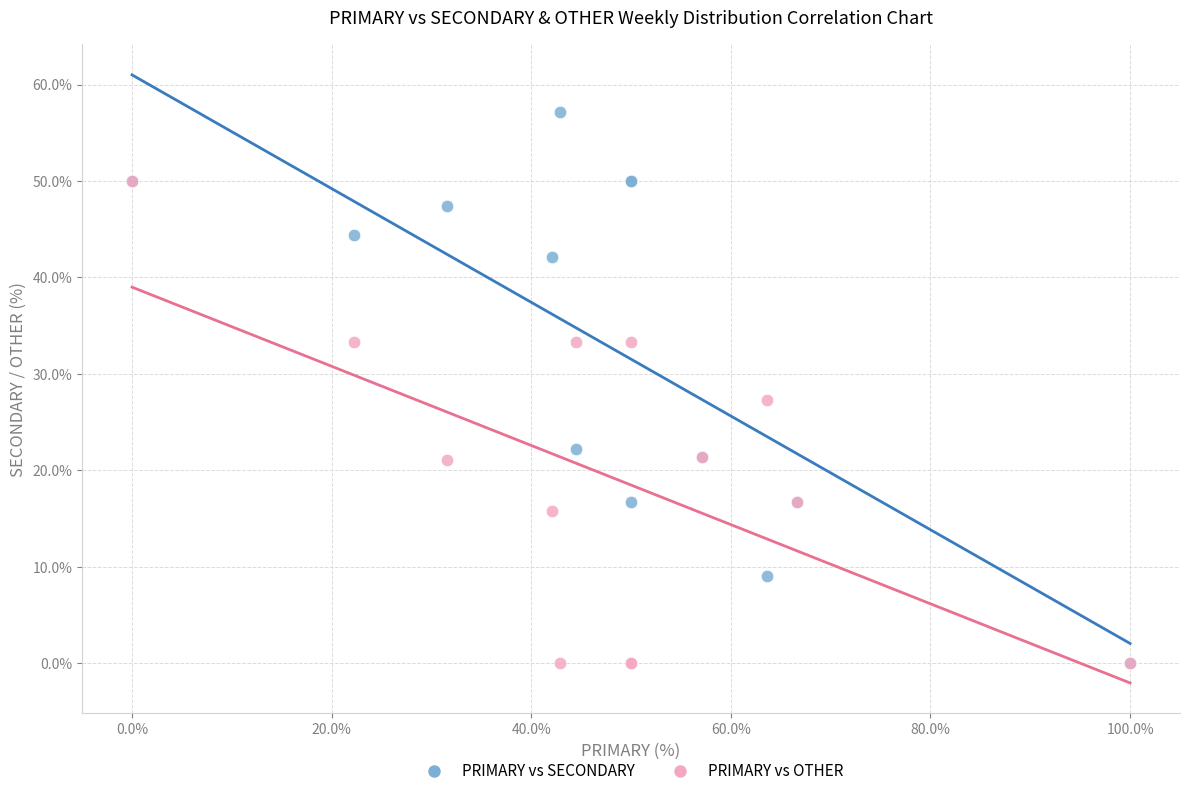

Across all series, what Y value is closest to 28?

27.3